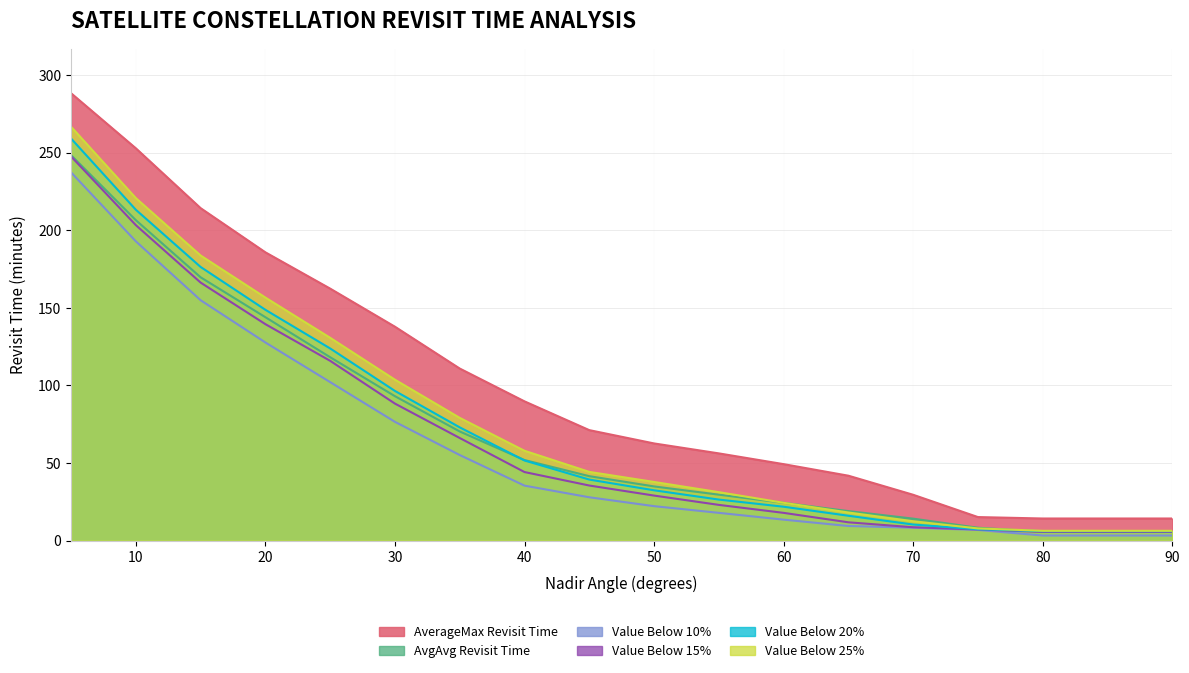

Which series has the widest spread of values?

AverageMax Revisit Time